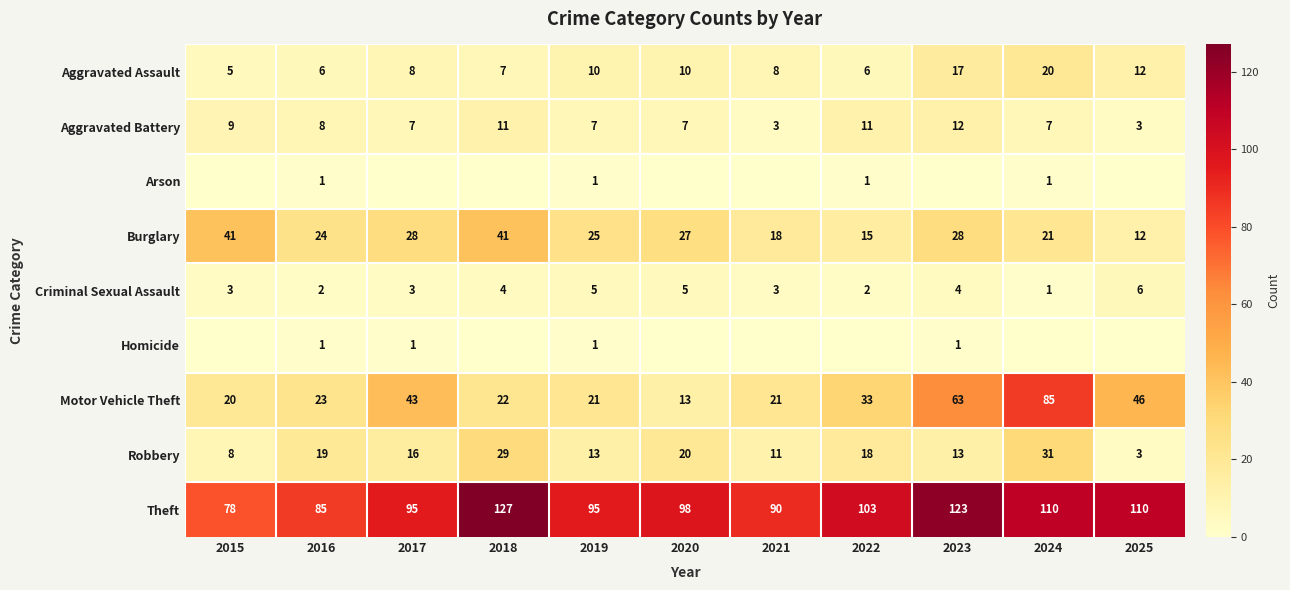

At which label does Aggravated Assault reach its peak?

2024